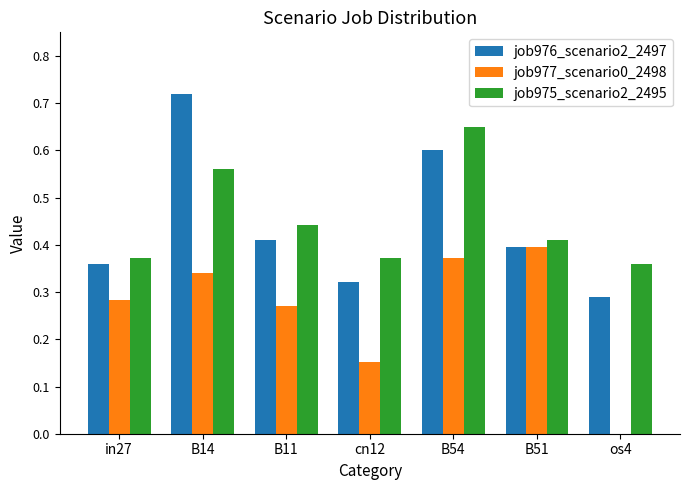

What is the sum of the job976_scenario2_2497 values at B11 and B51?

0.8